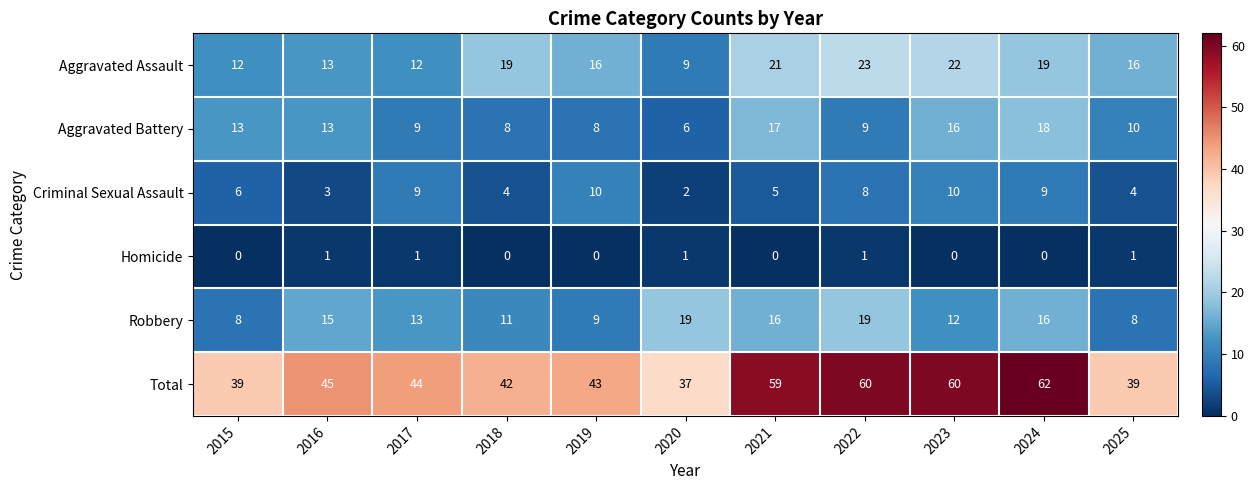

How many Homicide values are between 0 and 1?

11